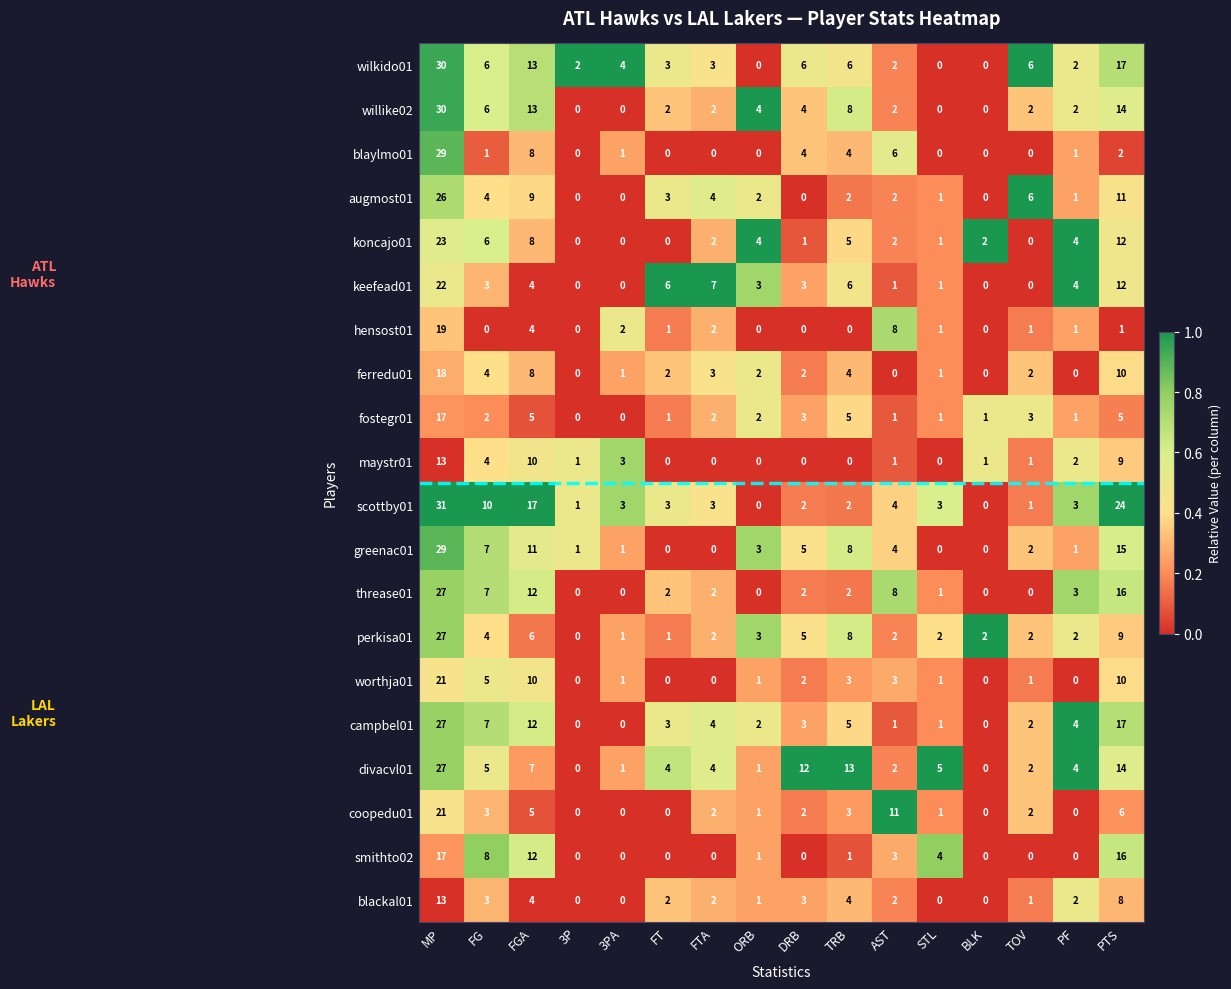

At which label does threase01 reach its peak?

MP